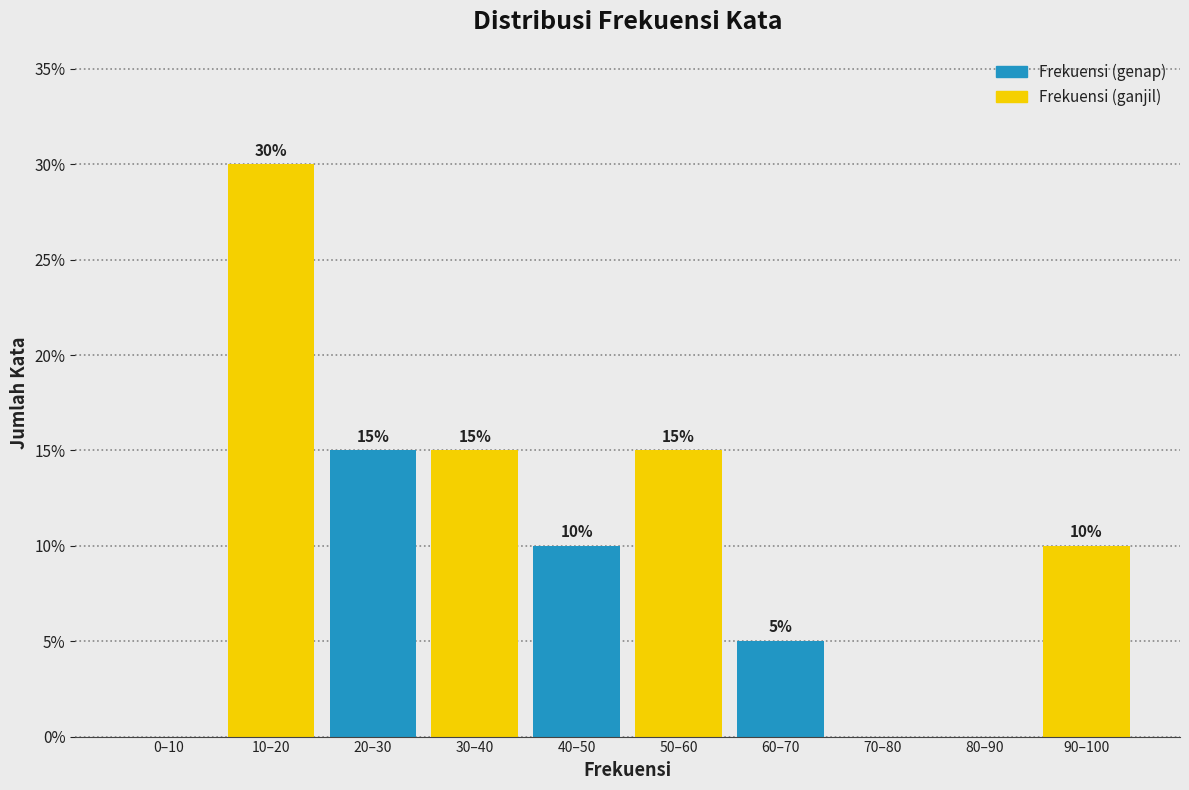

Reading left to right, extract all data points from this chart.

0–10=0	10–20=30	20–30=15	30–40=15	40–50=10	50–60=15	60–70=5	70–80=0	80–90=0	90–100=10